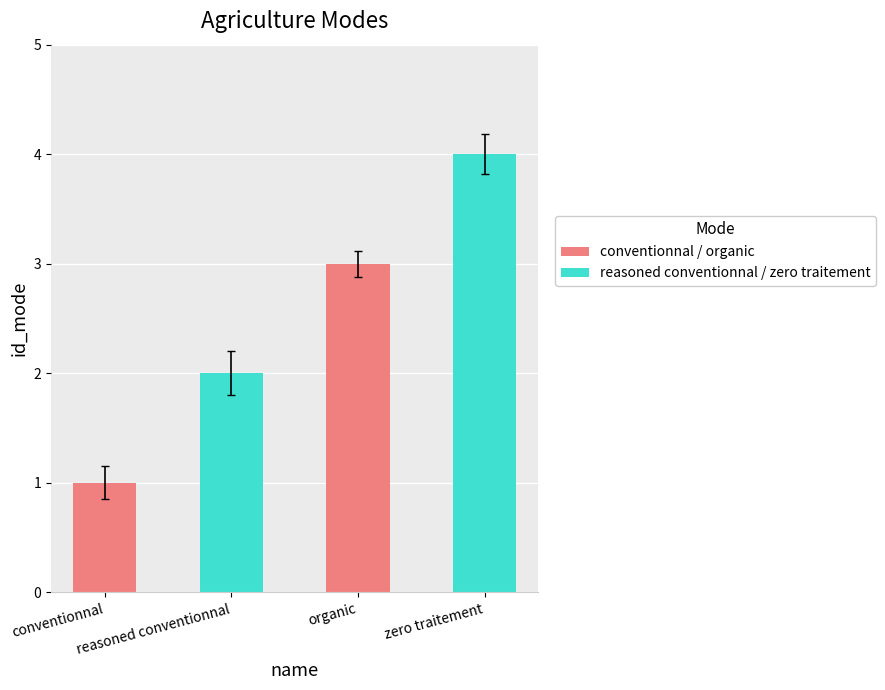

What is the change in value from conventionnal to organic?

+2